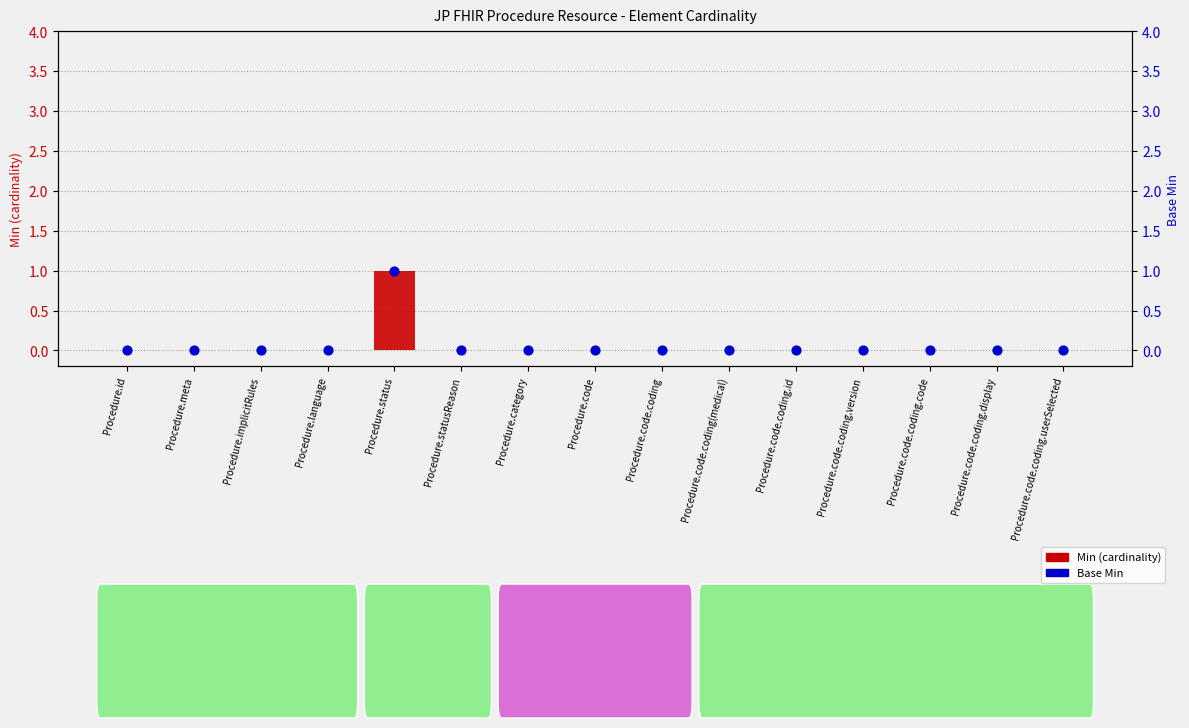

Is the value of Min (cardinality) at Procedure.code.coding.id greater than the value of Base Min at Procedure.code.coding.id?

No